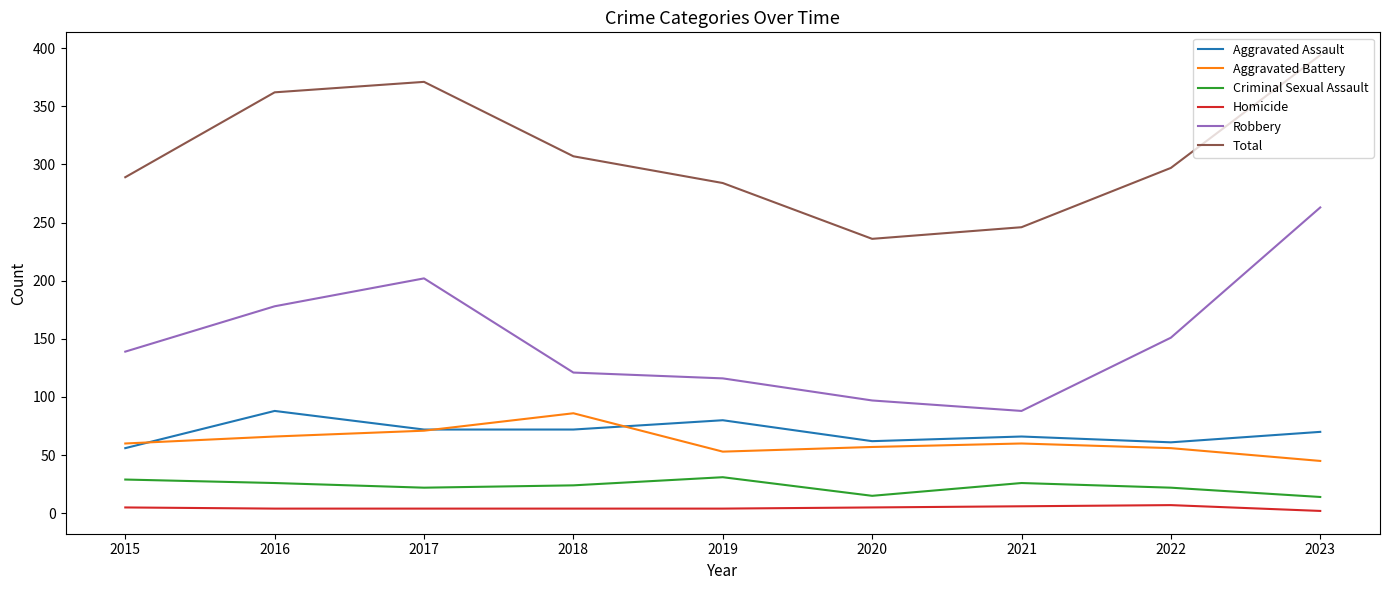

How many categories are shown in the chart?

9